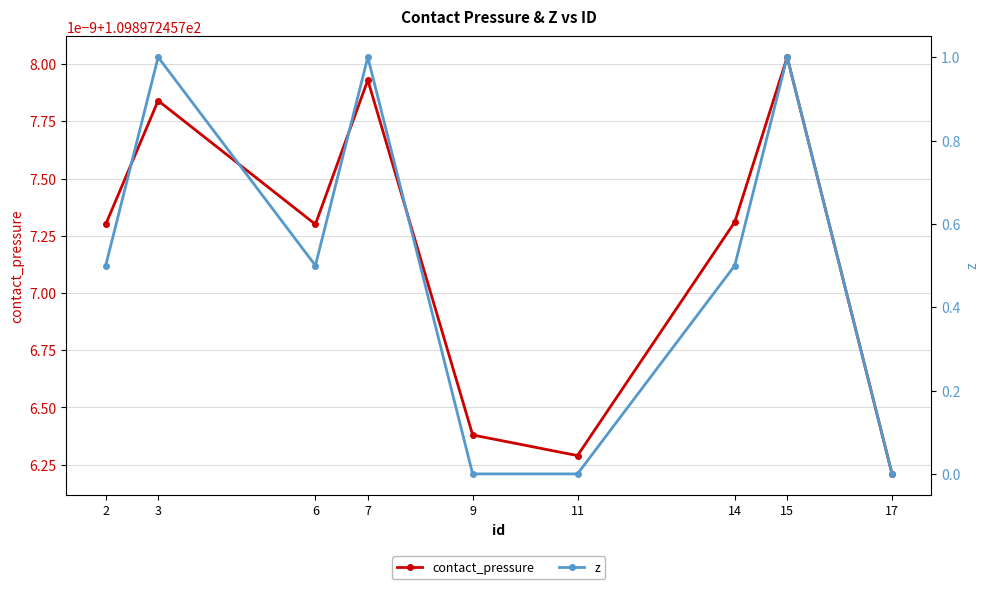

Which category has the lowest value in the contact_pressure series?

17